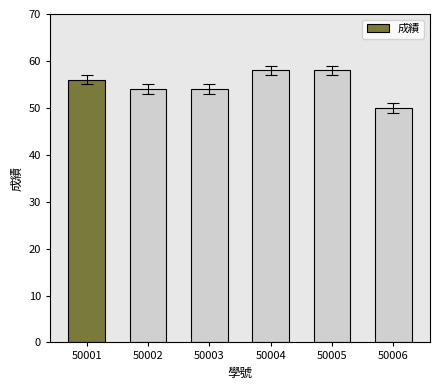

What is the sum of all values?

330